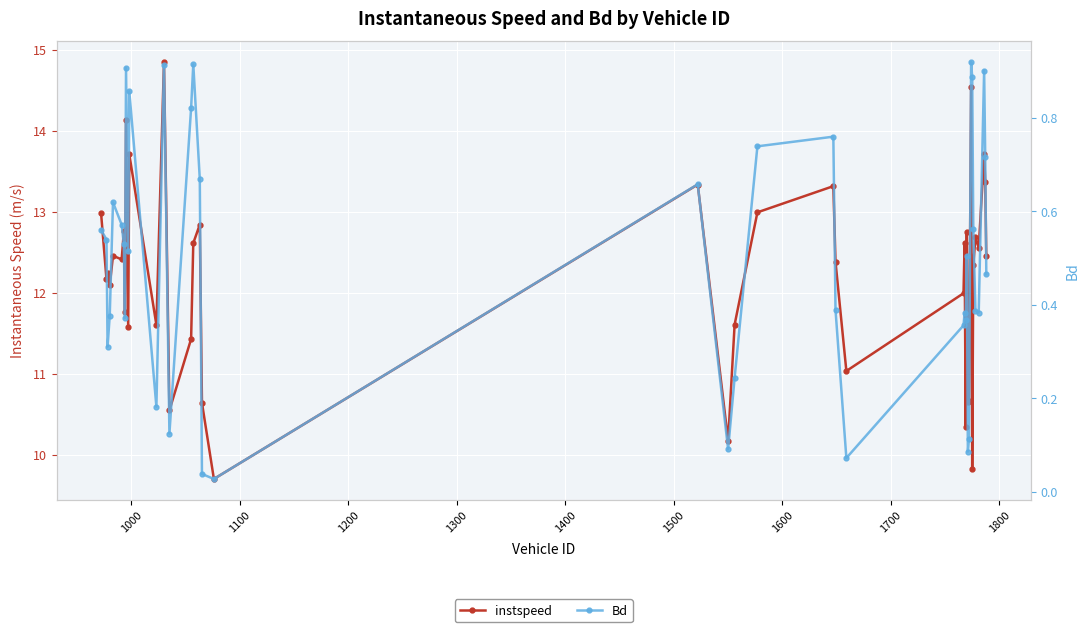

How many interior local peaks does the Bd series have?

11